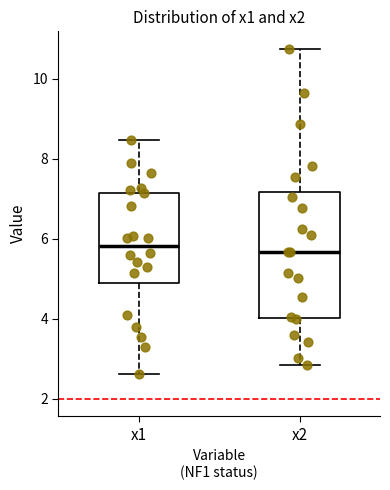

Where does the upper whisker of the box for x2 end on the y-axis? The values are not printed on the chart, so give them approximately, as read against the axis.

10.8